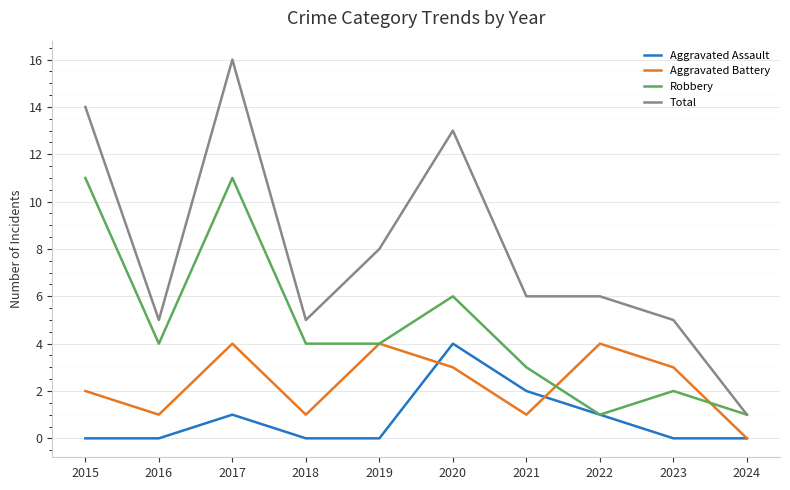

What is the difference between the second highest and minimum values in the Total series?

13